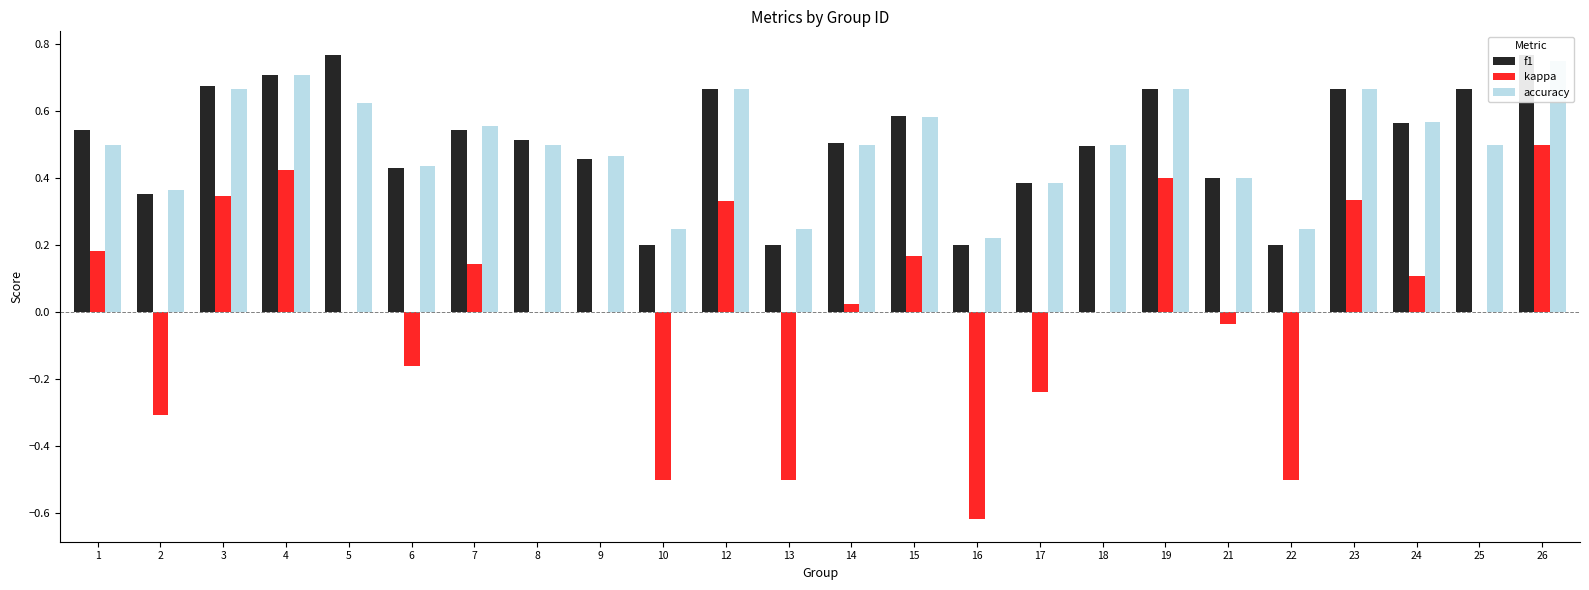

The accuracy series shows 0.3 at 3. True or false?

False